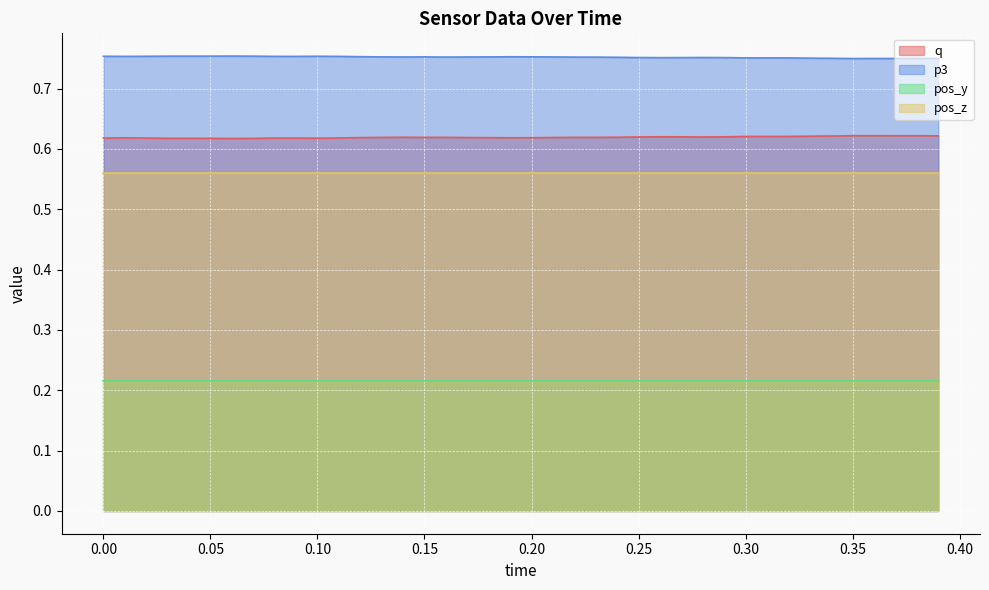

Rank the series by their maximum value, from highest to lowest.

p3, q, pos_z, pos_y